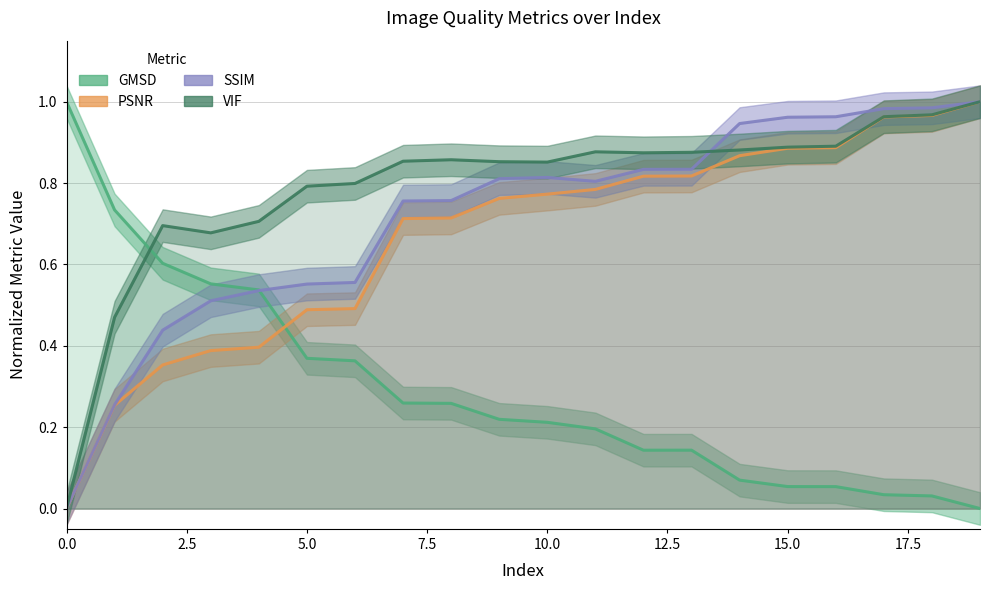

Is the value of SSIM at 7.5 greater than the value of VIF at 15.0?

No